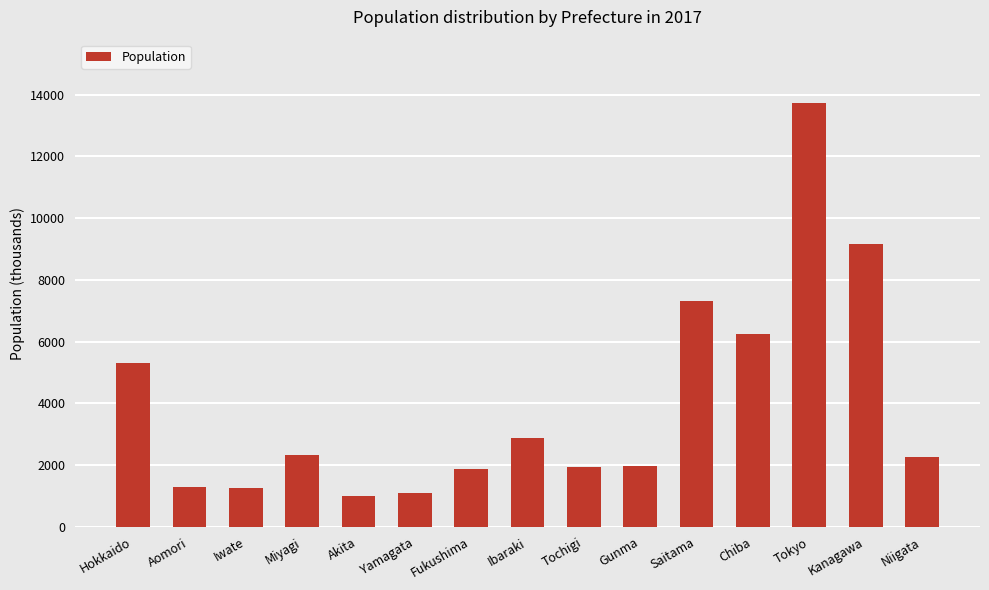

At which label is the value closest to 7360?

Saitama